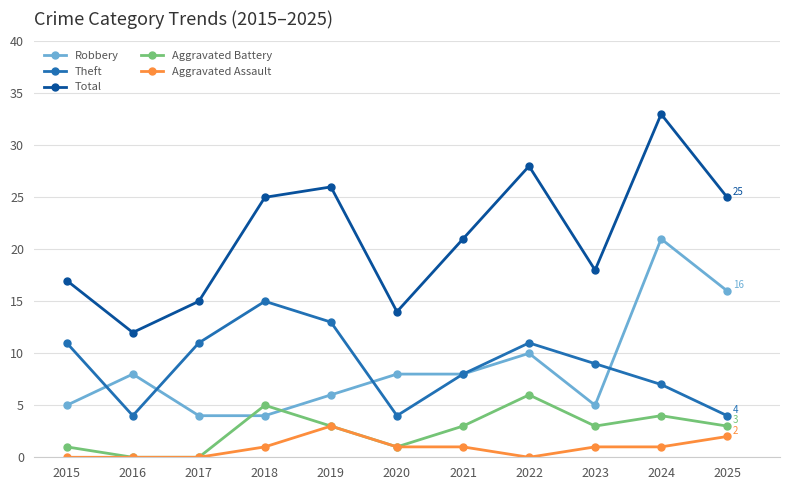

Reading left to right, what are all the values shown in this chart?

Robbery: 5	8	4	4	6	8	8	10	5	21	16
Theft: 11	4	11	15	13	4	8	11	9	7	4
Total: 17	12	15	25	26	14	21	28	18	33	25
Aggravated Battery: 1	0	0	5	3	1	3	6	3	4	3
Aggravated Assault: 0	0	0	1	3	1	1	0	1	1	2